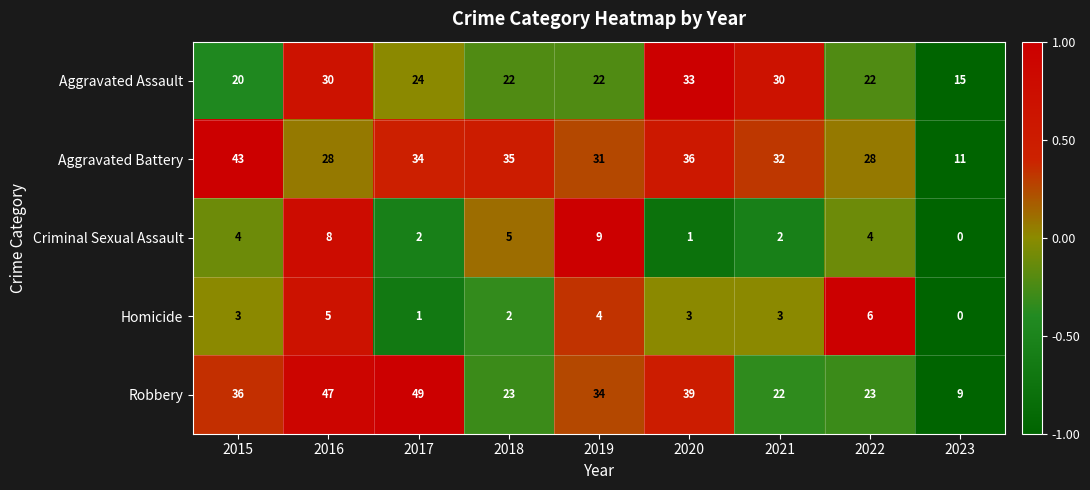

At how many categories does at least one series exceed 26?

8